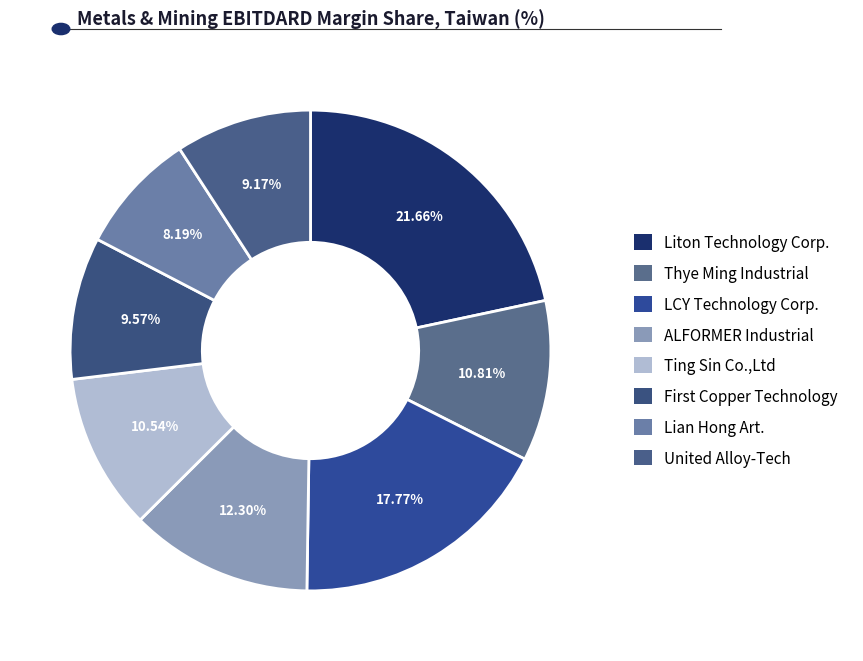

How many slices are in this pie chart?

8